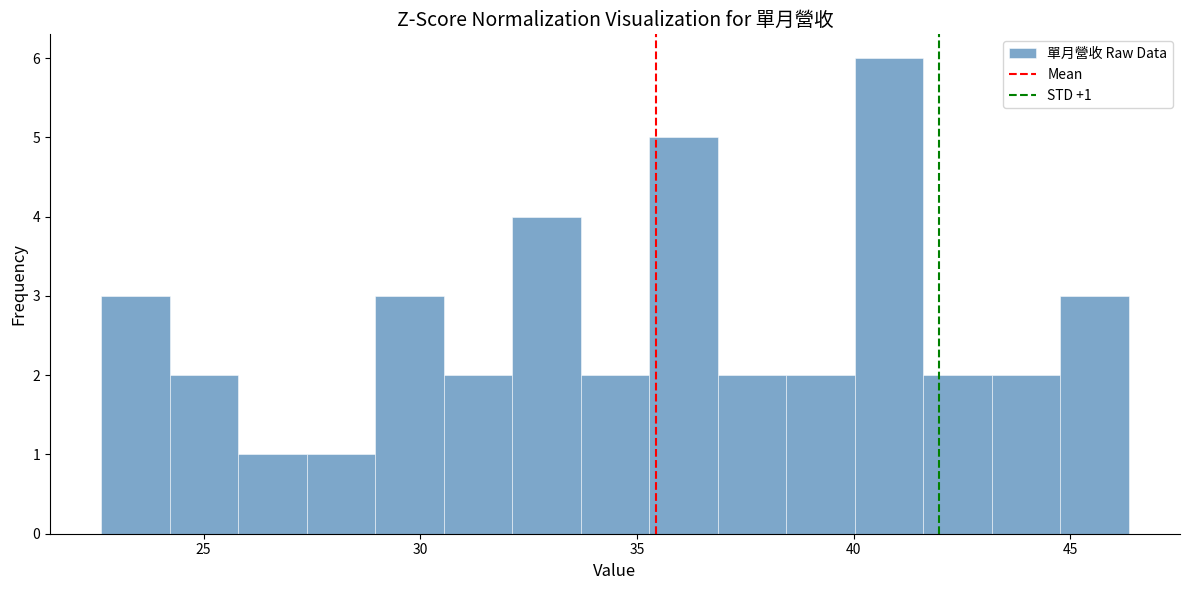

Around what value on the x-axis is the tallest bar? Give the approximate position of its centre, as read against the axis.

41.0